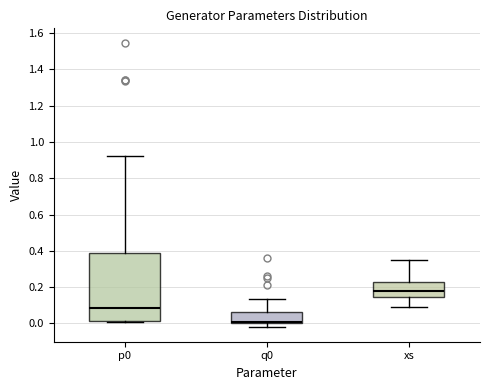

Which box's median line is the lowest?

q0